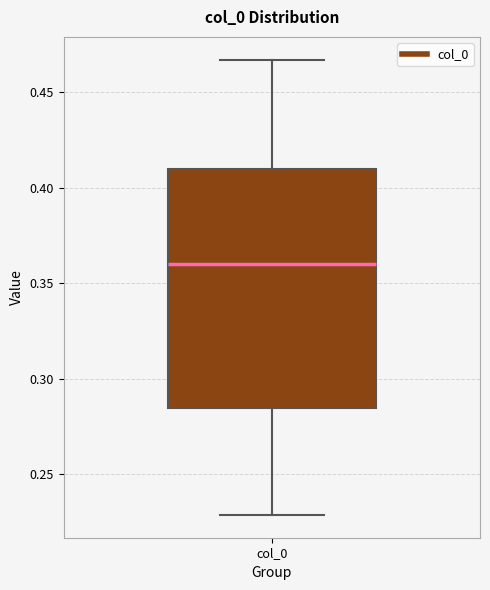

Transcribe this box plot: give where the median line is, the range the box spans, and where the two whiskers end, as read against the y-axis. The values are not printed on the chart, so give them approximately, as read against the axis.

median 0.360, box 0.285 to 0.410, whiskers 0.230 to 0.465